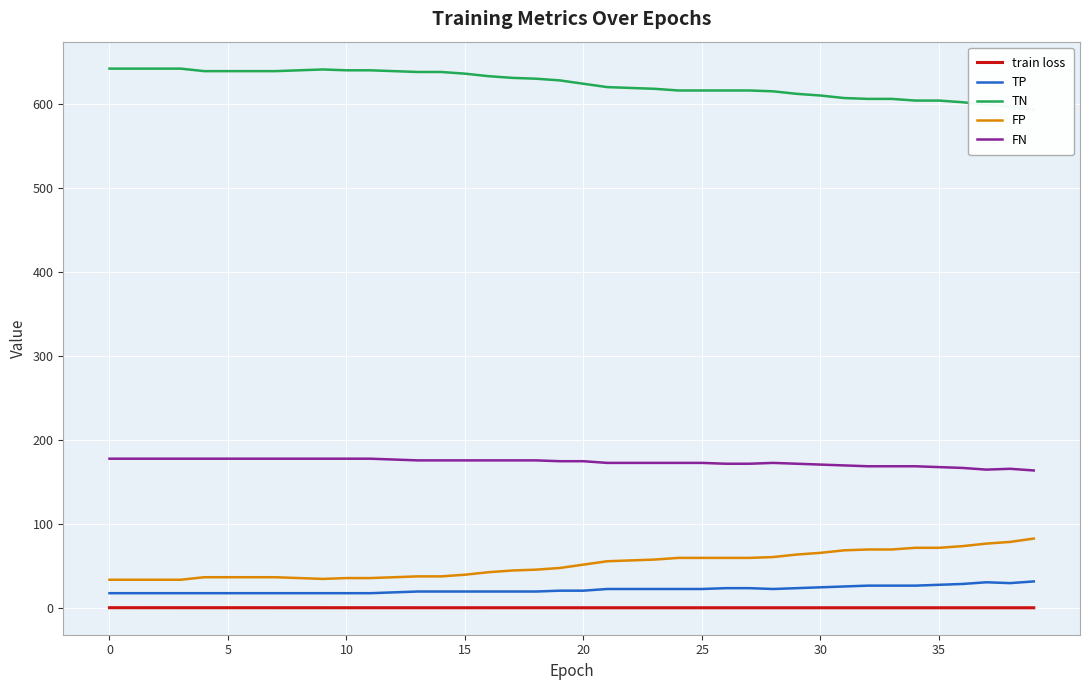

Is this an area chart (filled region under the line)?

No